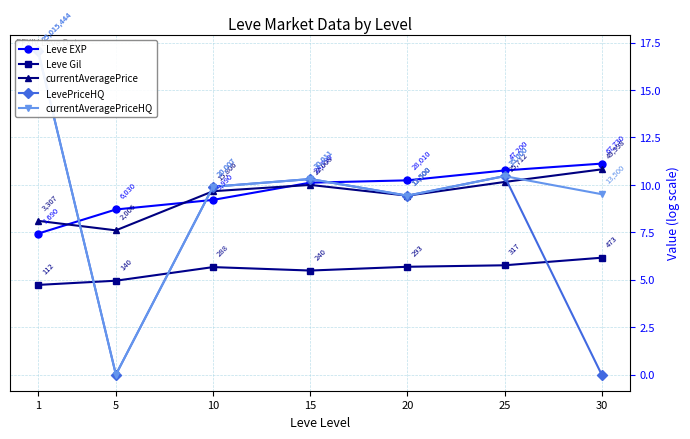

Reading left to right, extract all data points from this chart.

Leve EXP: 1=7.4	5=8.7	10=9.2	15=10.1	20=10.2	25=10.8	30=11.1
Leve Gil: 1=4.7	5=4.9	10=5.7	15=5.5	20=5.7	25=5.8	30=6.2
currentAveragePrice: 1=8.1	5=7.6	10=9.7	15=10.0	20=9.4	25=10.2	30=10.8
LevePriceHQ: 1=17.0	5=0.0	10=9.9	15=10.3	20=9.4	25=10.5	30=0.0
currentAveragePriceHQ: 1=17.0	5=0.0	10=9.9	15=10.3	20=9.4	25=10.5	30=9.5